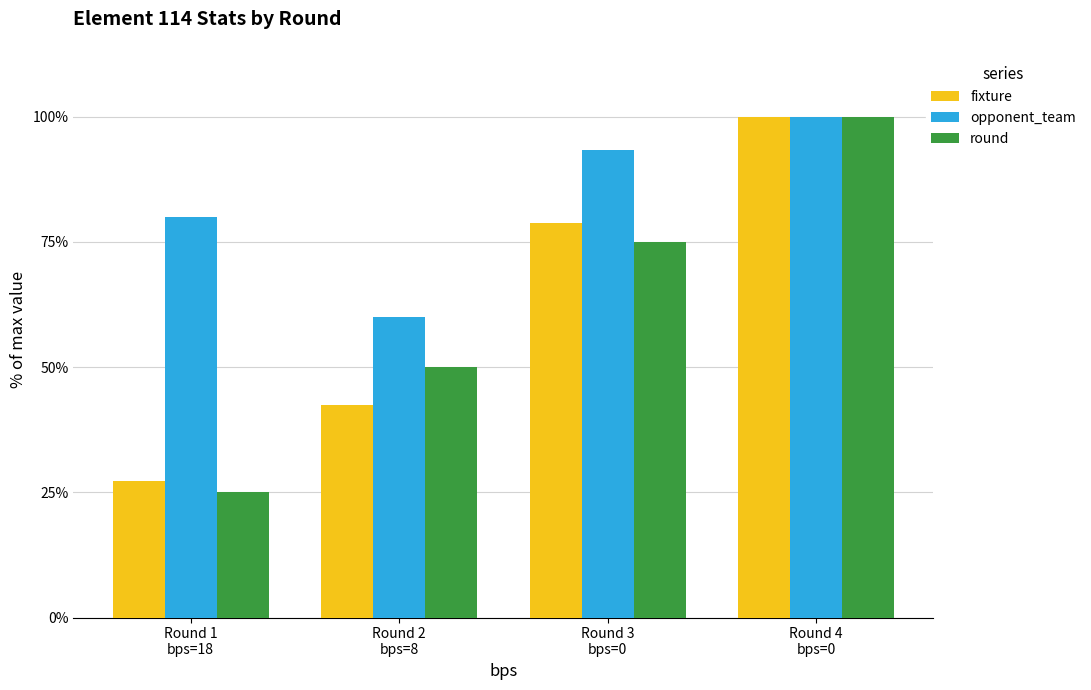

At how many categories does at least one series exceed 36?

4